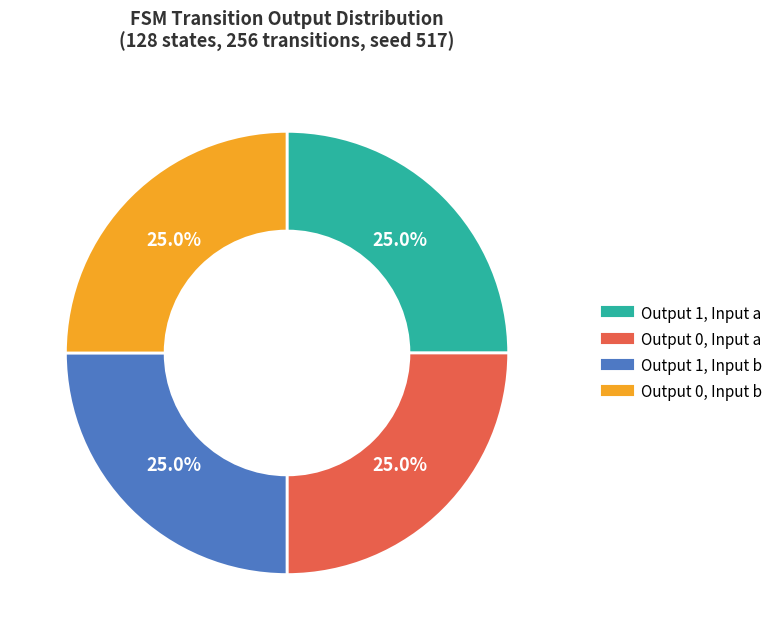

Does any single category account for the majority?

No